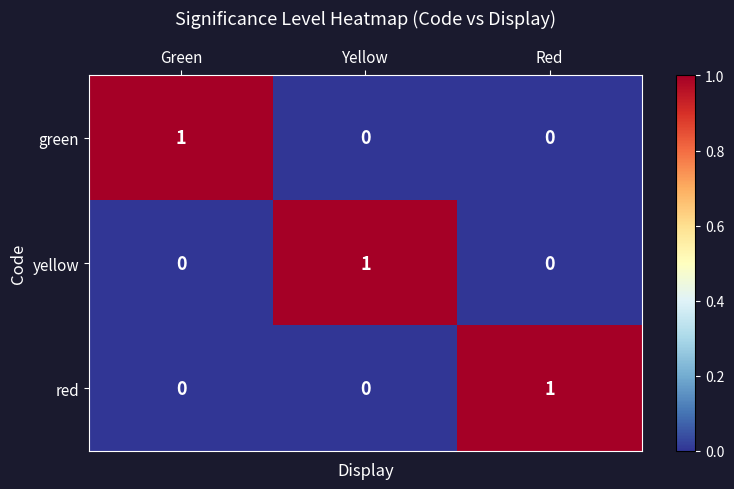

Which category has the highest value in the red series?

Red